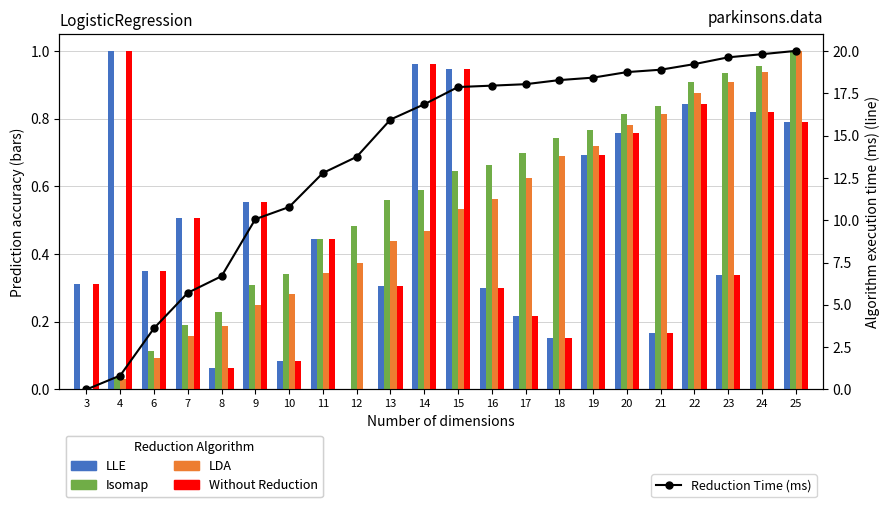

How many series are shown in this chart?

5